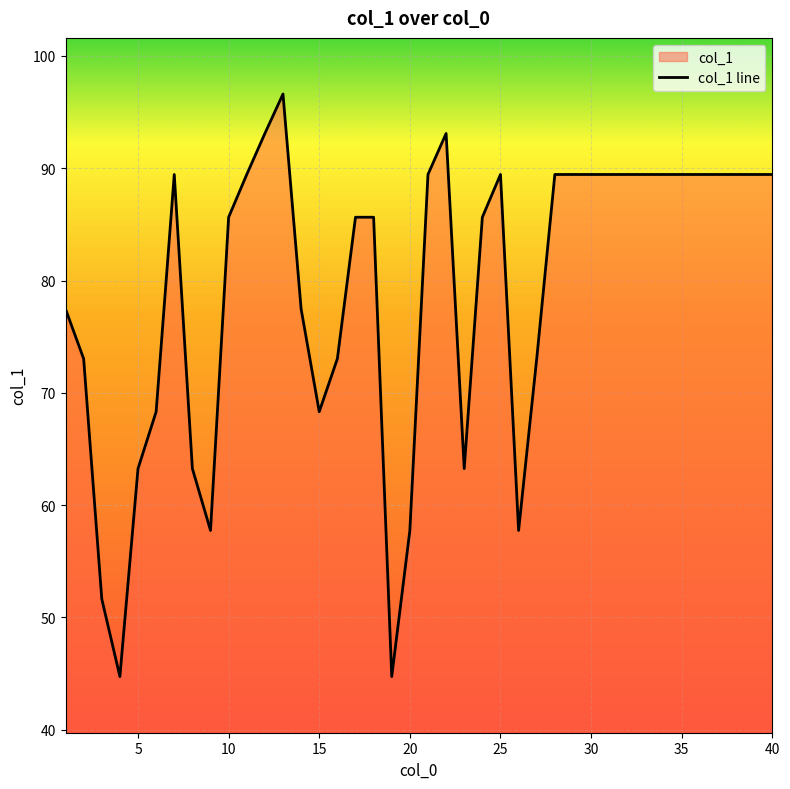

Rank the categories by value from lowest to highest.

4, 19, 3, 9, 20, 26, 5, 8, 23, 6, 15, 2, 16, 27, 1, 14, 10, 17, 18, 24, 7, 11, 21, 25, 28, 29, 30, 31, 32, 33, 34, 35, 36, 37, 38, 39, 40, 12, 22, 13